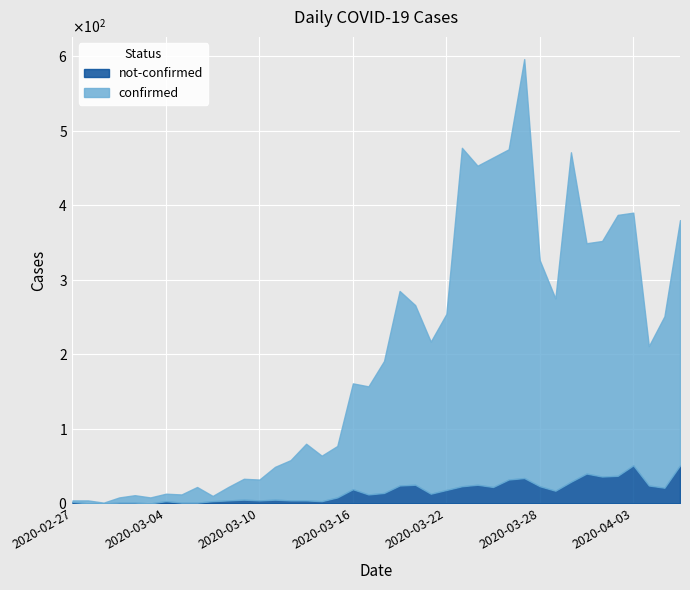

Is it true that not-confirmed equals 45 at 2020-03-30?

False